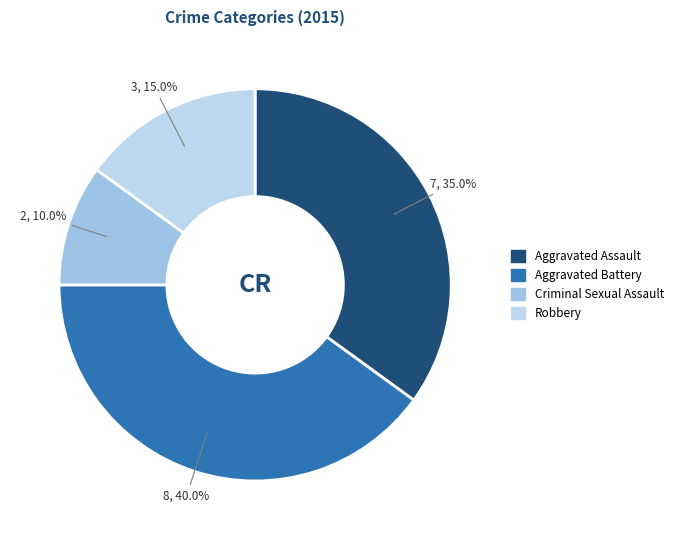

Does any single category account for the majority?

No